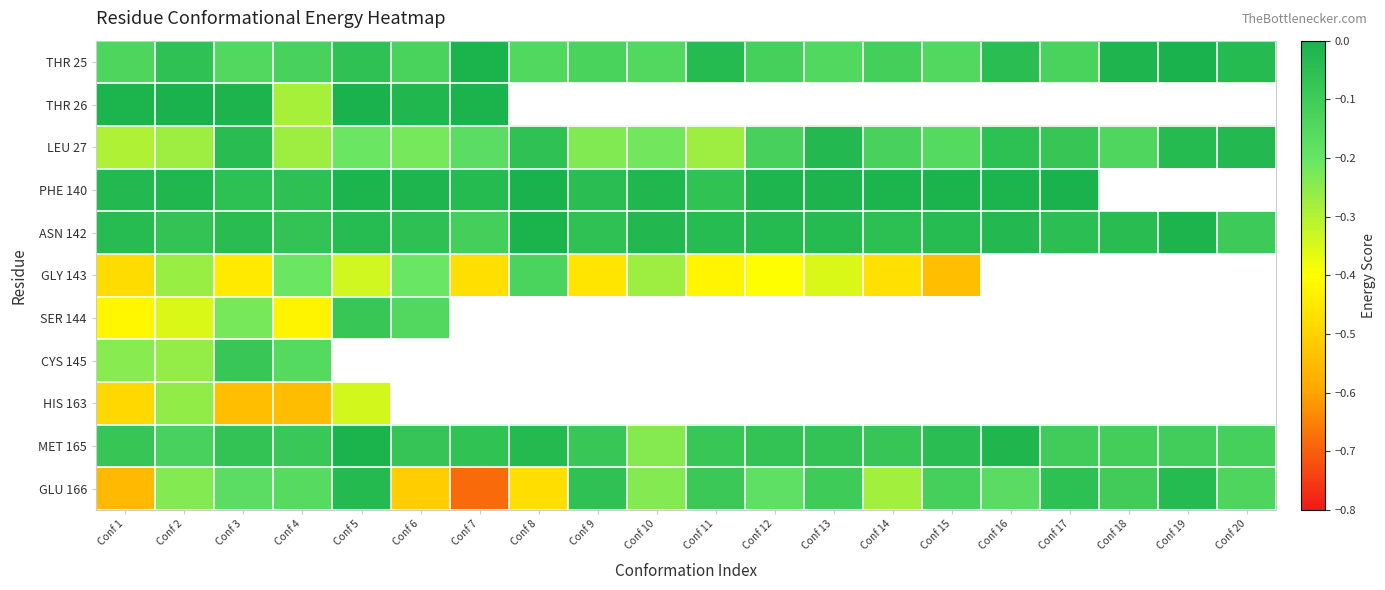

Which has a higher value, Conf 14 or Conf 9?

Conf 14